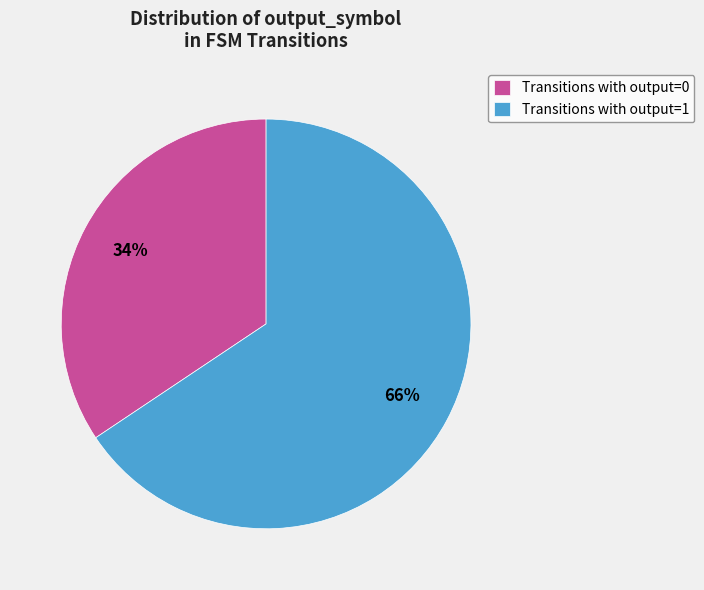

Which slice is the largest?

Transitions with output=1